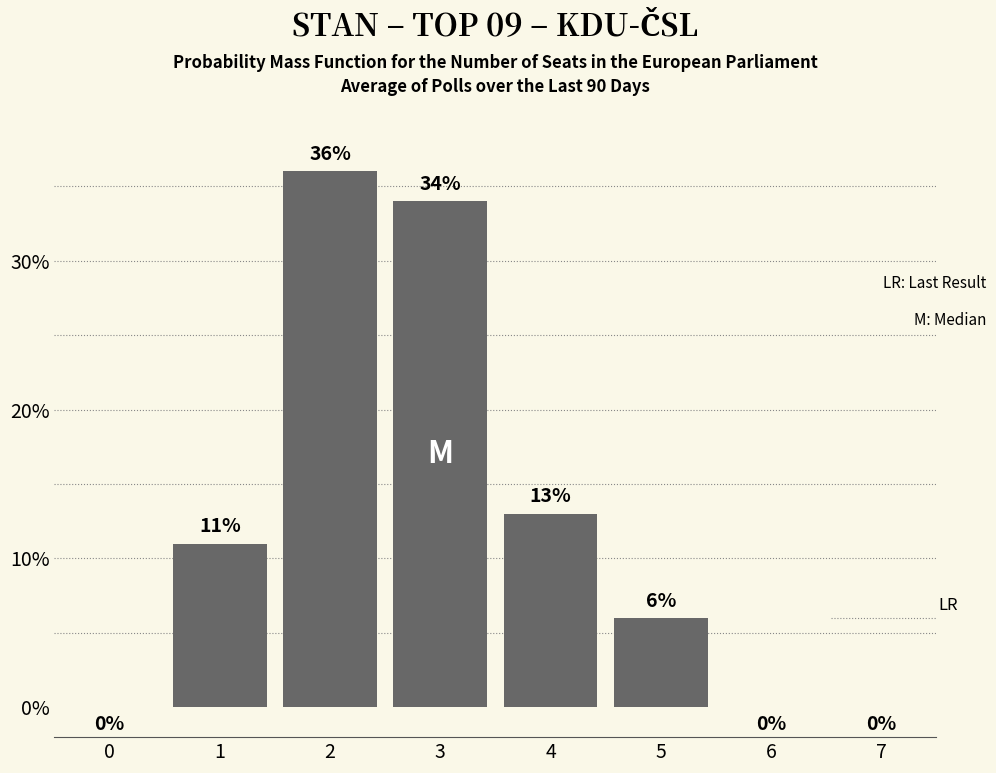

How many categories are shown in the chart?

8